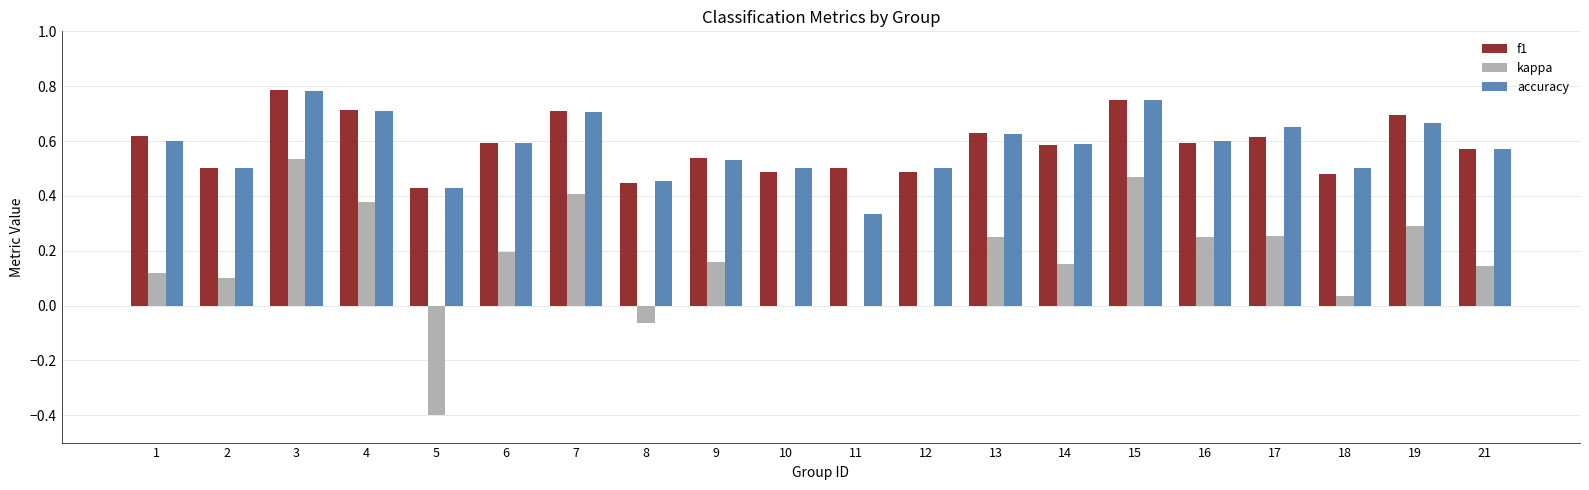

At which label does f1 reach its peak?

3